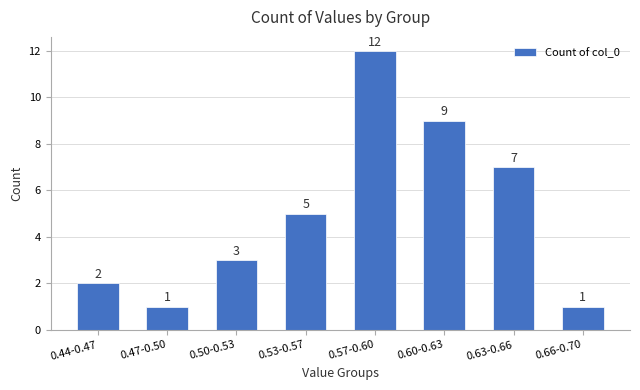

Reading left to right, what are all the values shown in this chart?

2	1	3	5	12	9	7	1